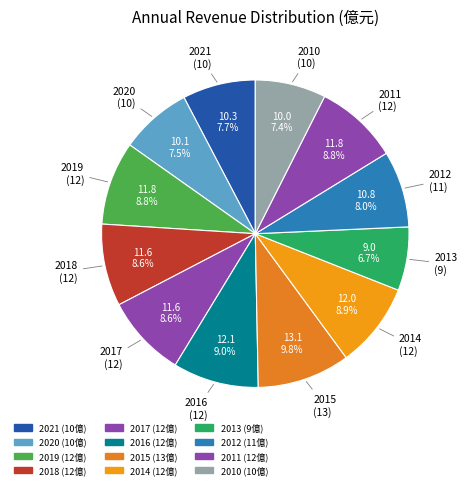

Count the number of slices in the pie.

12